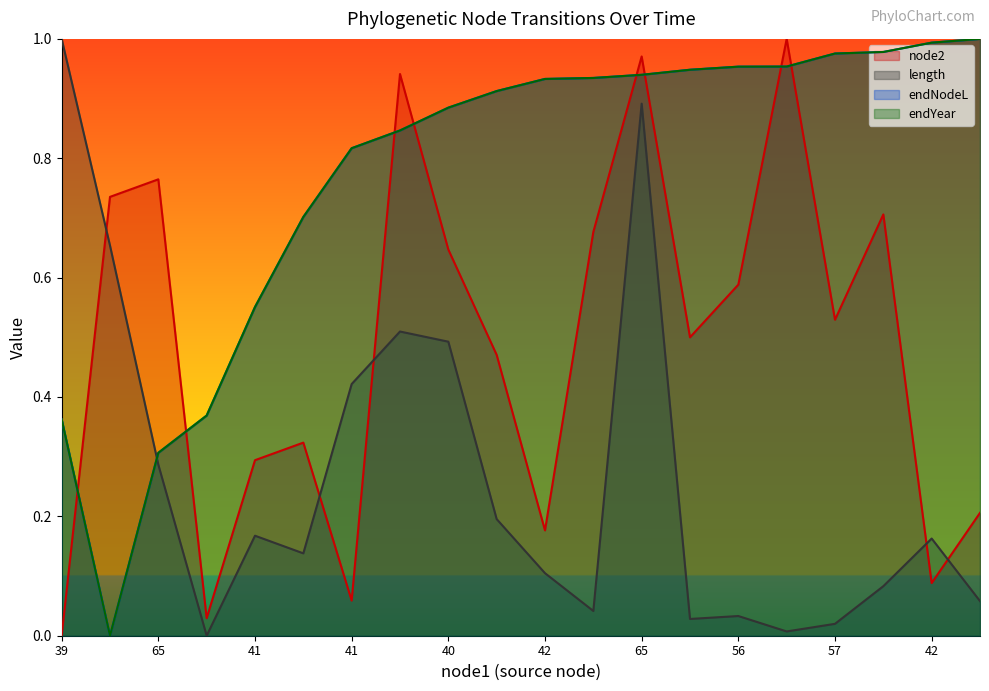

At which label is endNodeL closest to 0?

39